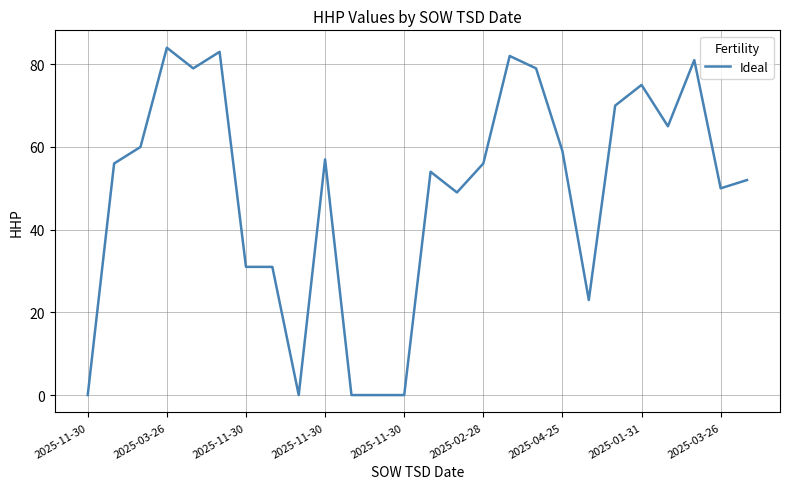

What is the difference between the maximum and minimum values?

84